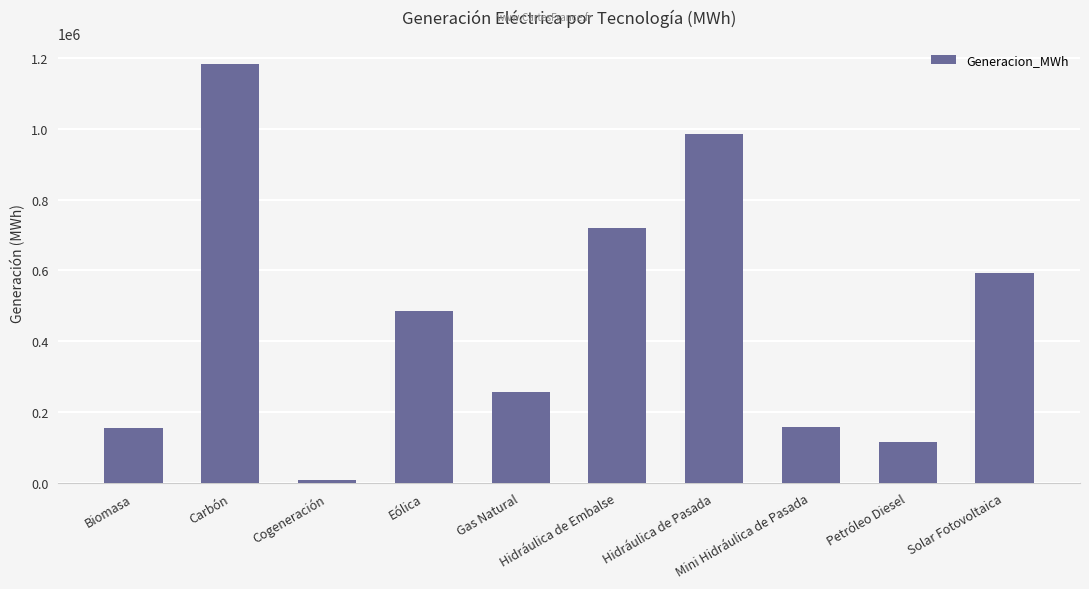

True or false: the data shows 158727.4 at Mini Hidráulica de Pasada.

True